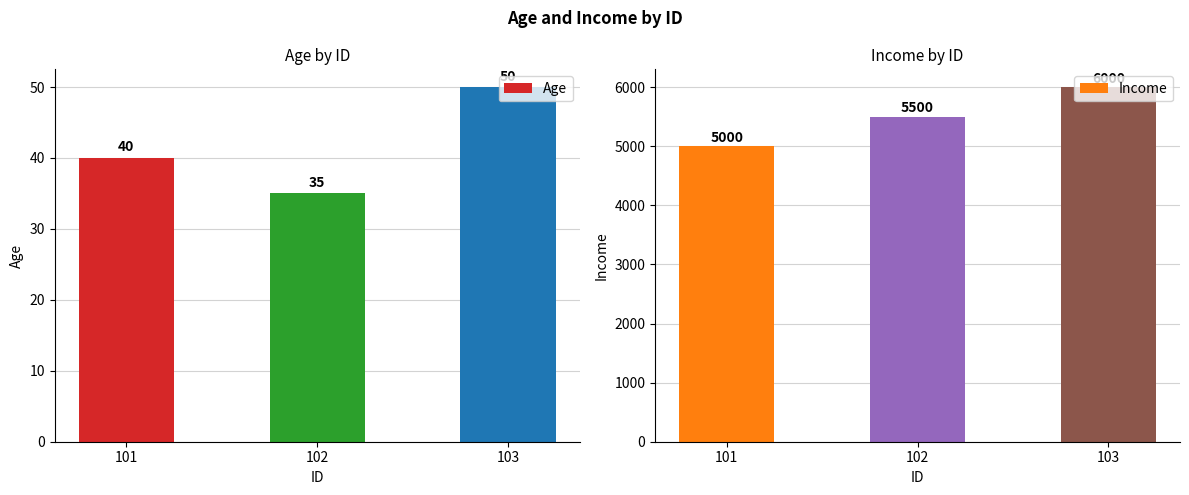

Reading left to right, extract all data points from this chart.

Age: 40	35	50
Income: 5000	5500	6000